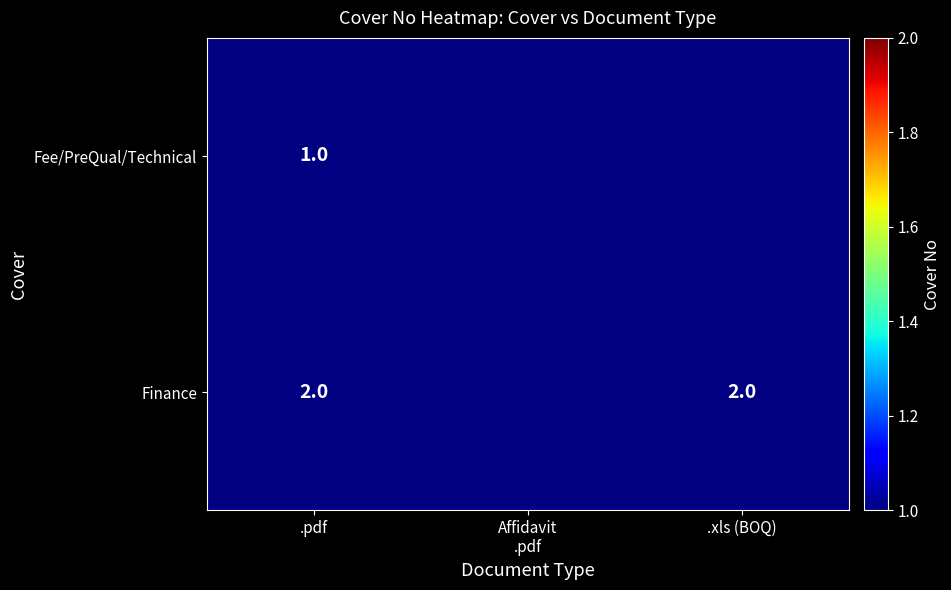

True or false: Finance has a value of 2.7 at .xls (BOQ).

False